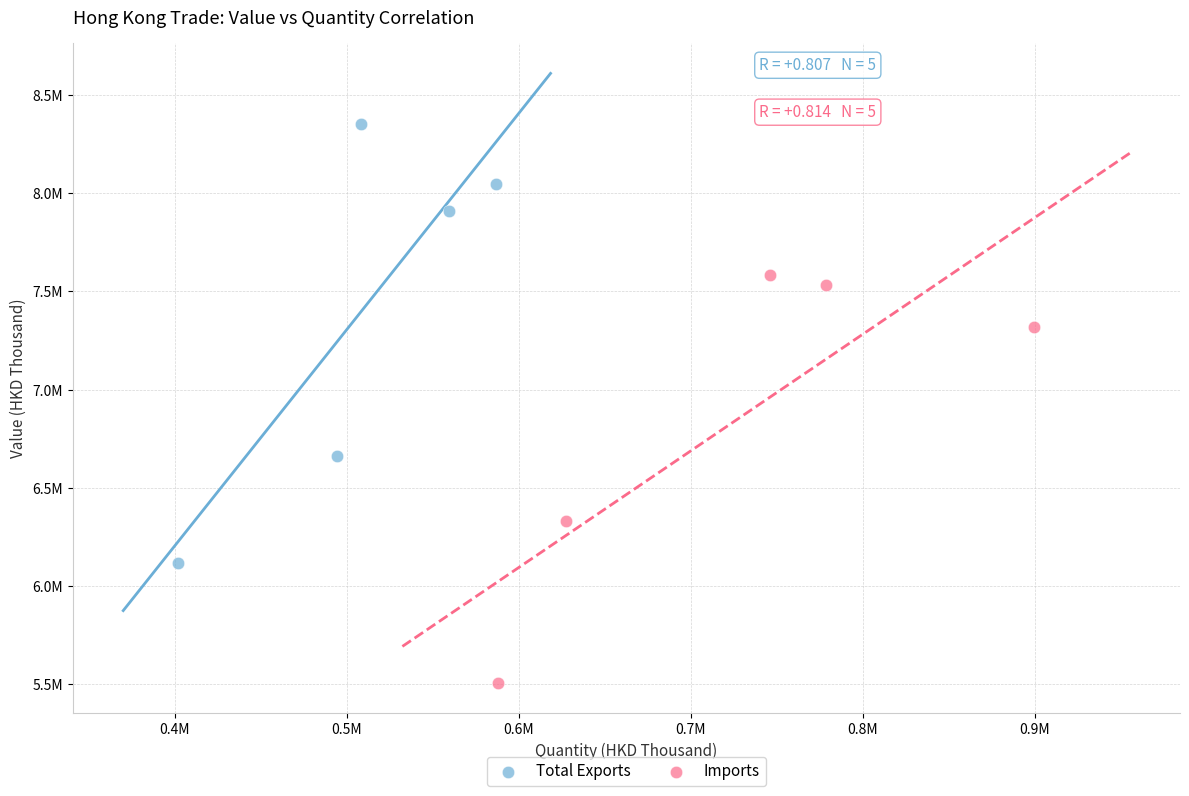

What are all the series names shown in the legend?

Total Exports, Imports